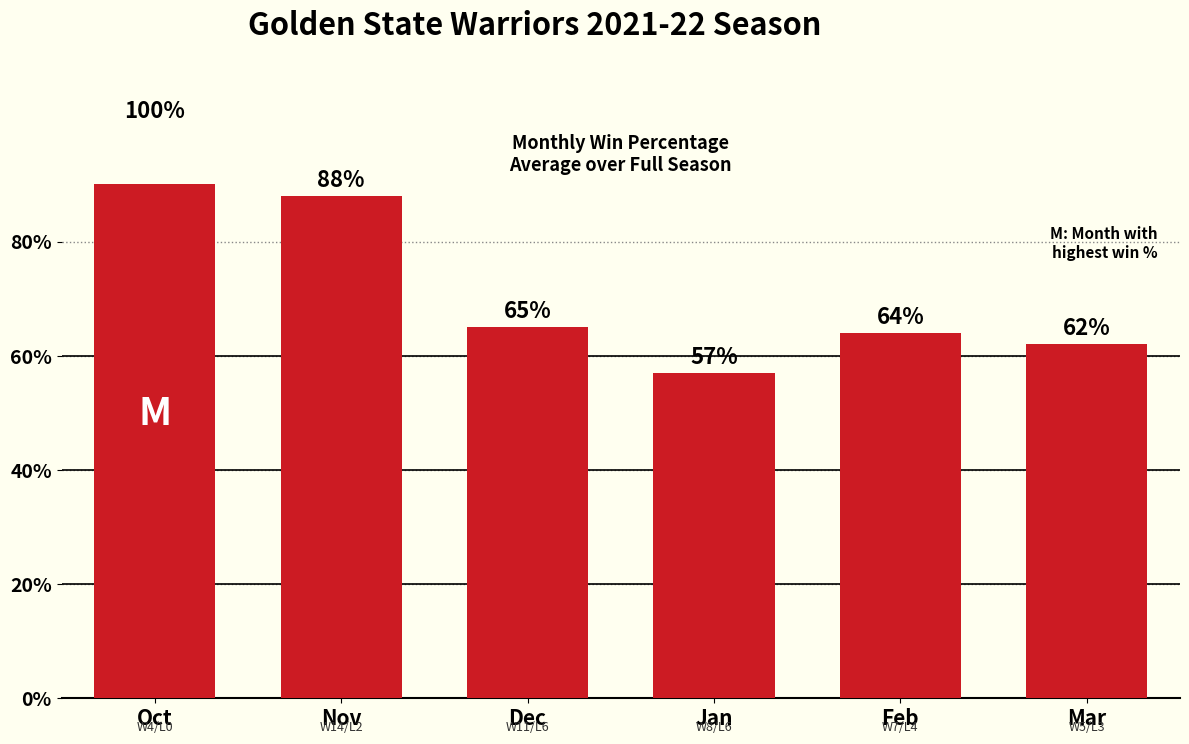

The value at Nov is 88. True or false?

True